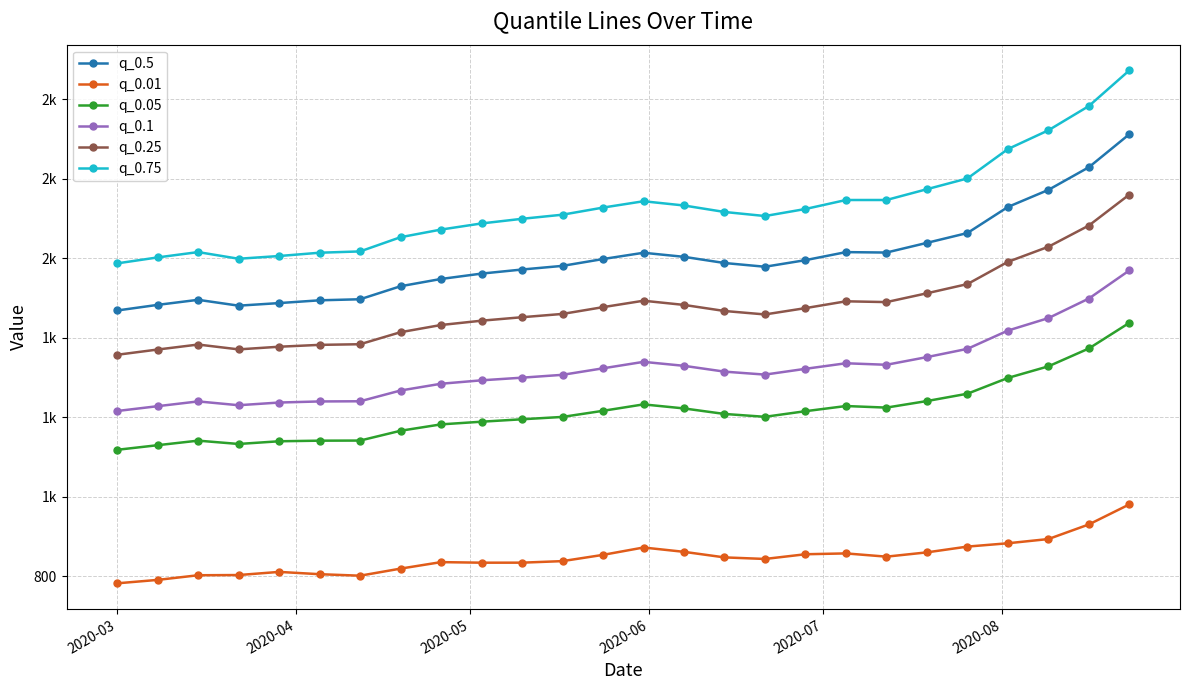

Which series has the largest total across all categories?

q_0.75